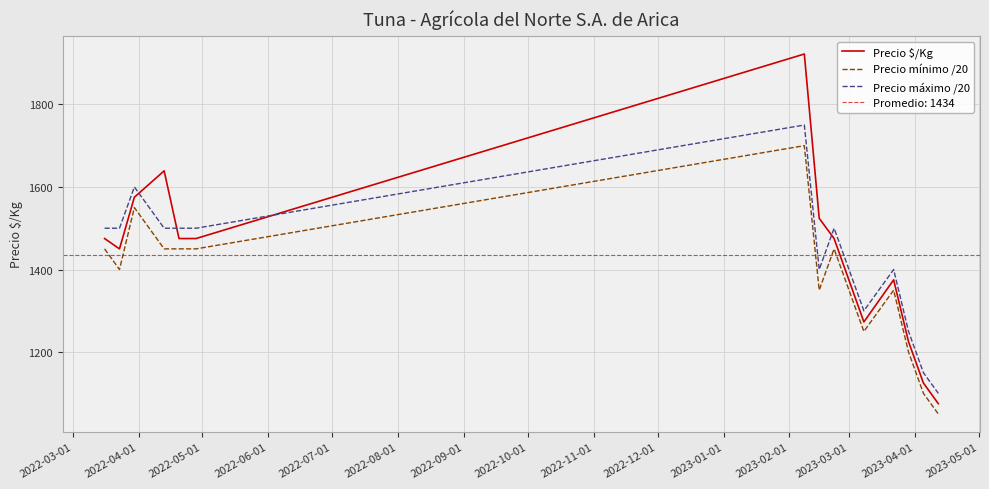

What is the minimum value for Precio $/Kg?

1075